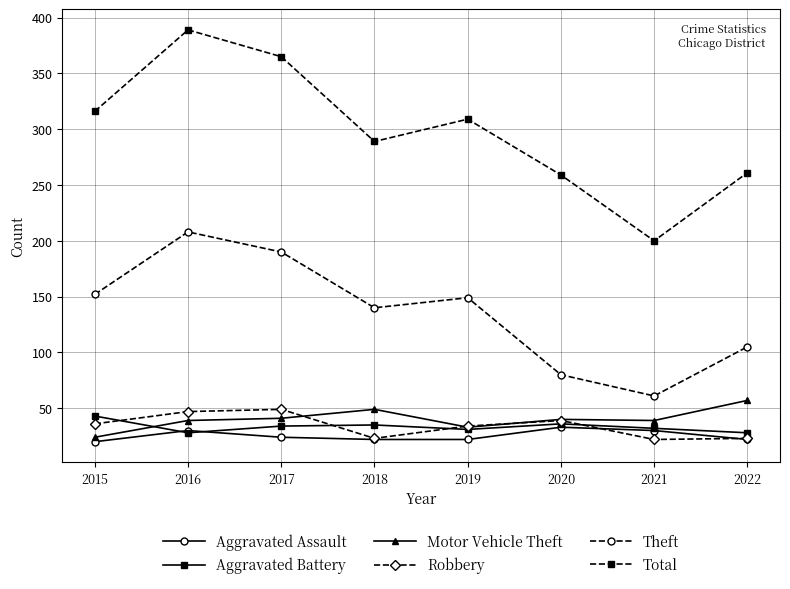

What is the smallest value displayed?

20